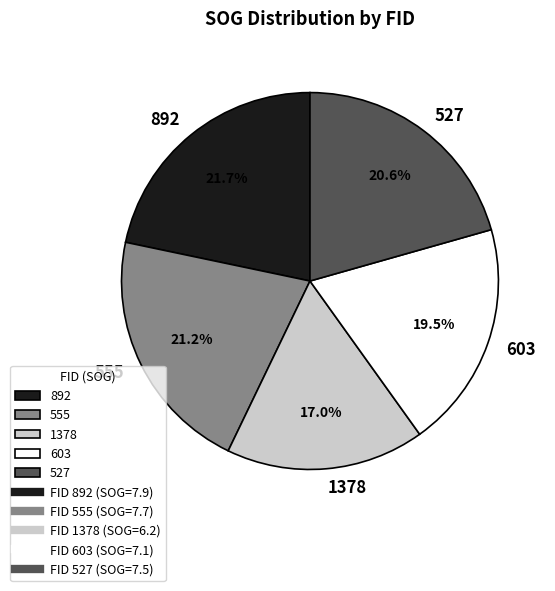

How many slices are in this pie chart?

5